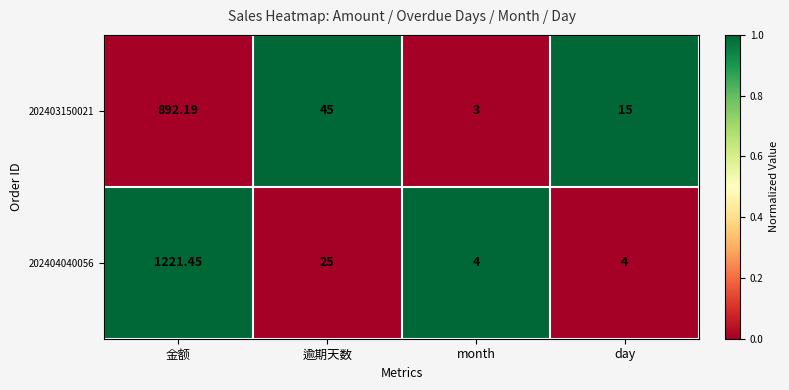

What is the total value across all series at 金额?

2113.6